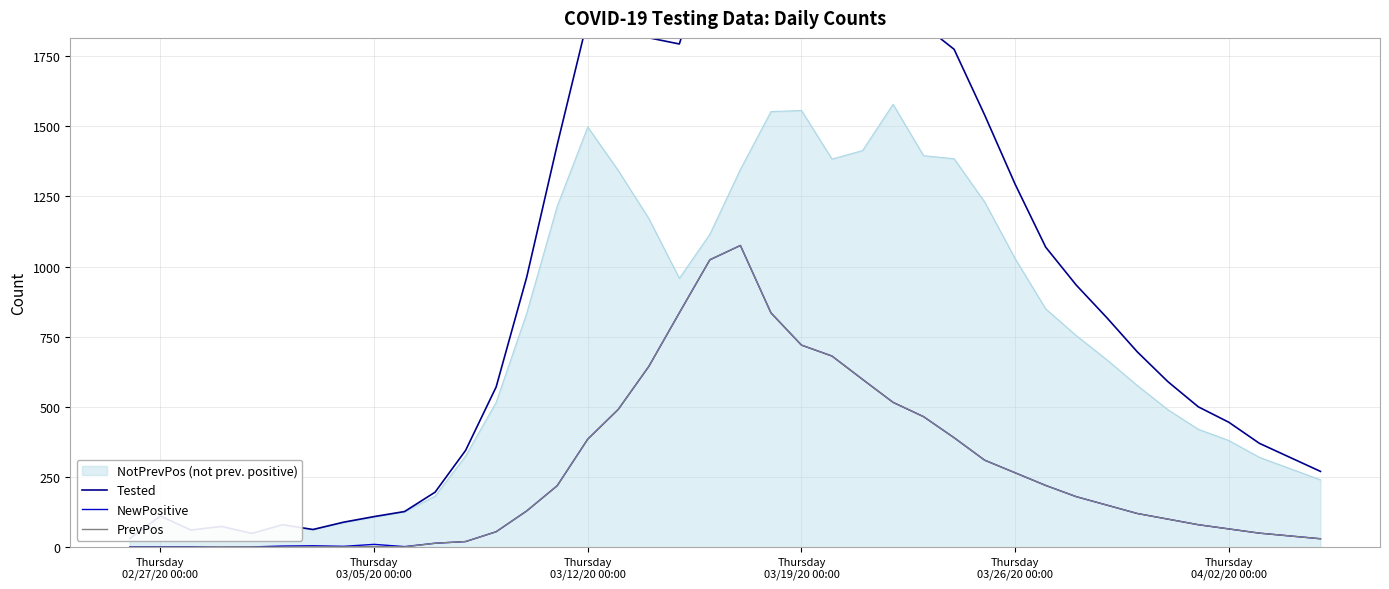

Reading left to right, what are all the values shown in this chart?

Tested: 31	111	61	74	49	80	63	89	109	127	196	345	571	962	1434	1882	1833	1815	1793	2139	2421	2387	2276	2064	2011	2094	1860	1774	1540	1293	1069	934	818	696	590	500	445	370	320	270
NewPositive: 1	1	1	0	1	4	5	3	10	2	14	20	55	129	219	385	491	644	835	1024	1075	835	720	681	598	516	465	390	310	265	220	180	150	120	100	80	65	50	40	30
PrevPos: 0	0	0	1	1	0	1	1	2	1	14	20	55	129	219	385	491	644	835	1024	1075	835	720	681	598	516	465	390	310	265	220	180	150	120	100	80	65	50	40	30